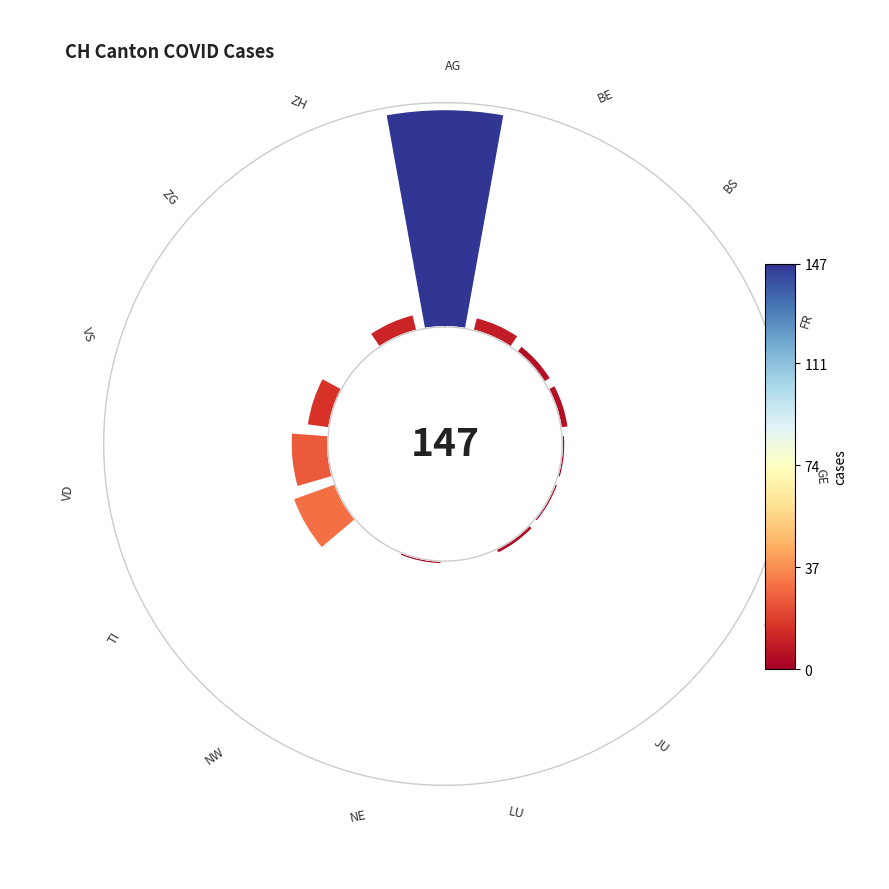

How many segments does this pie chart have?

15